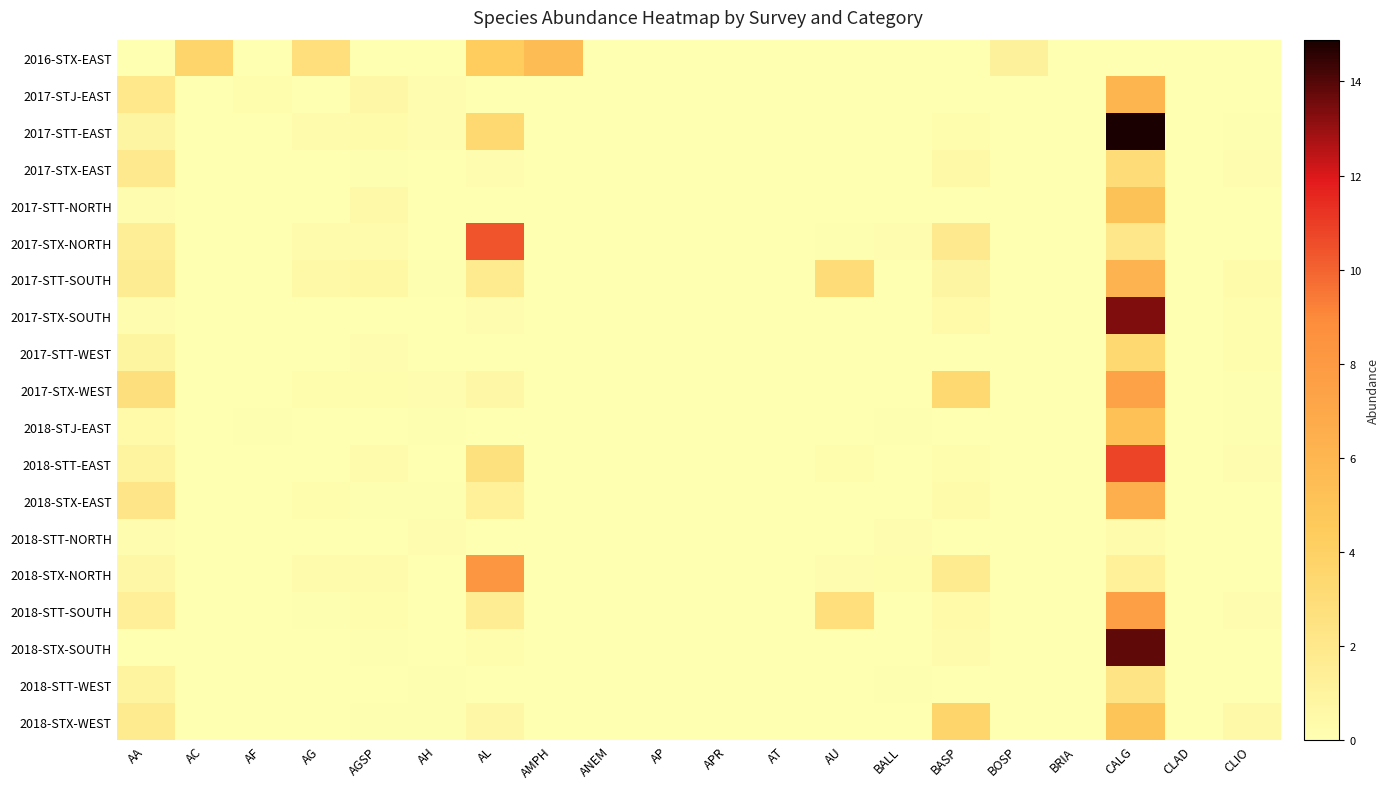

Which series has the widest spread of values?

2017-STT-EAST